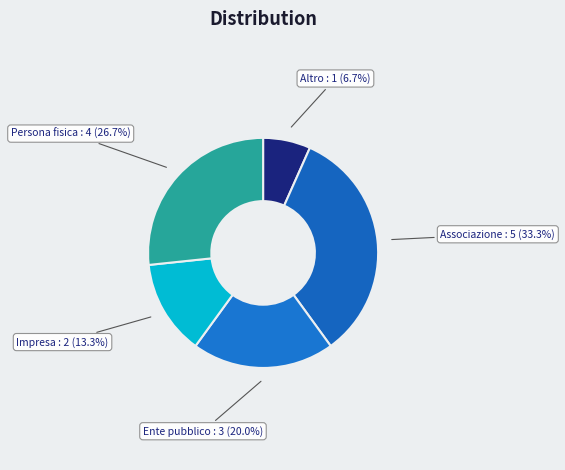

Rank the categories by value from highest to lowest.

Associazione, Persona fisica, Ente pubblico, Impresa, Altro